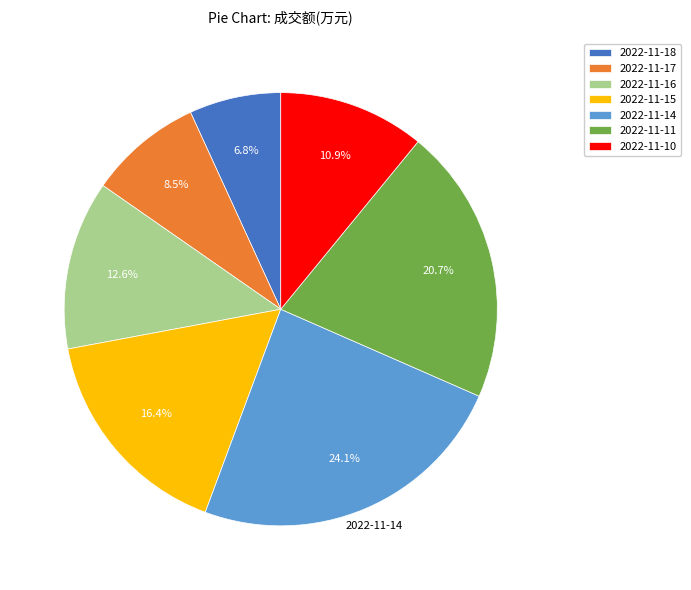

Do 2022-11-17 and 2022-11-14 together represent more than half of the pie?

No